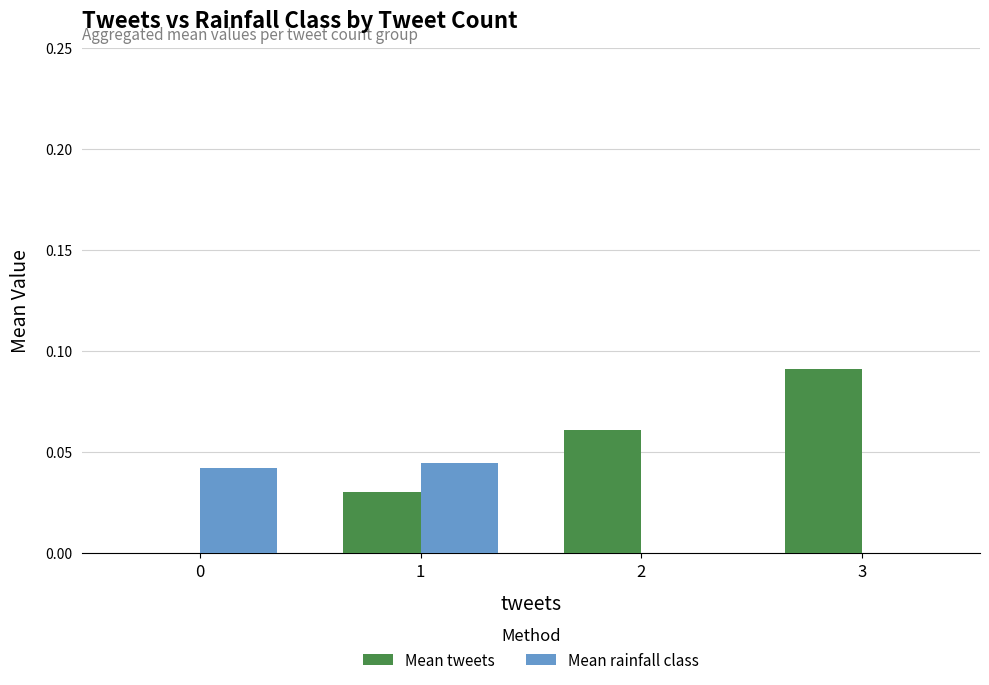

Between 0 and 3, which series saw the biggest shift?

Mean tweets